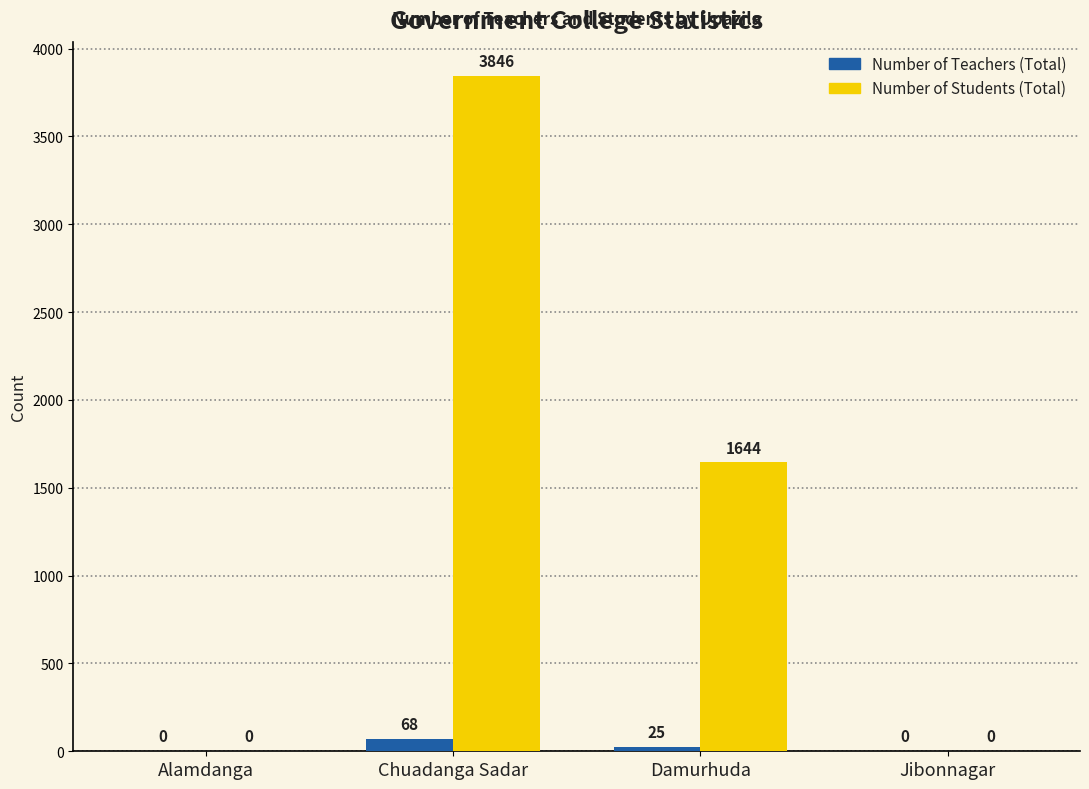

At which category is the sum across all series the highest?

Chuadanga Sadar